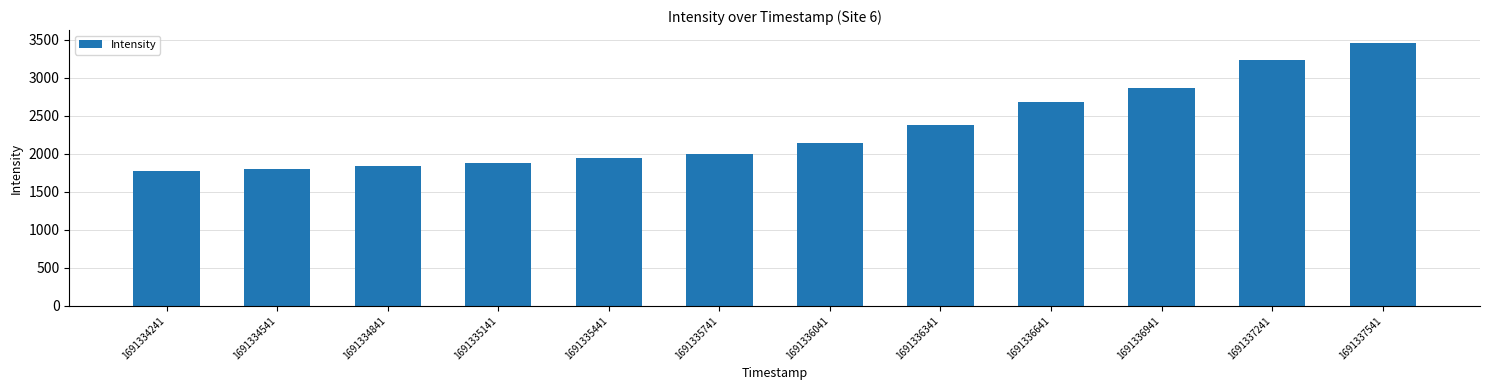

Count the number of categories in the chart.

12